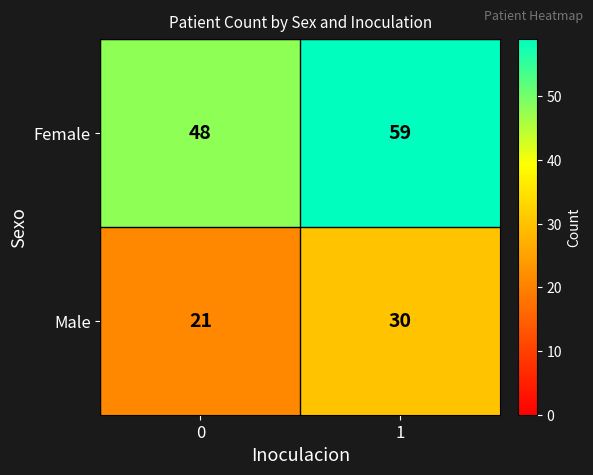

How many data points in Male are less than 30?

1